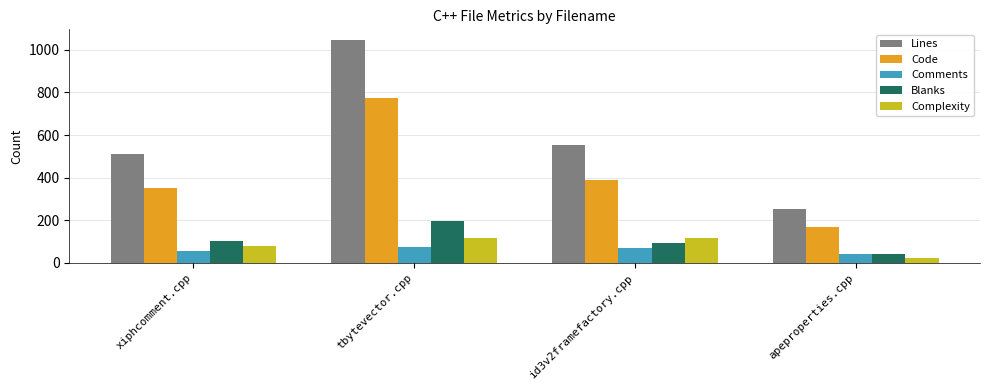

What is the label of the 1st bar from the left?

xiphcomment.cpp